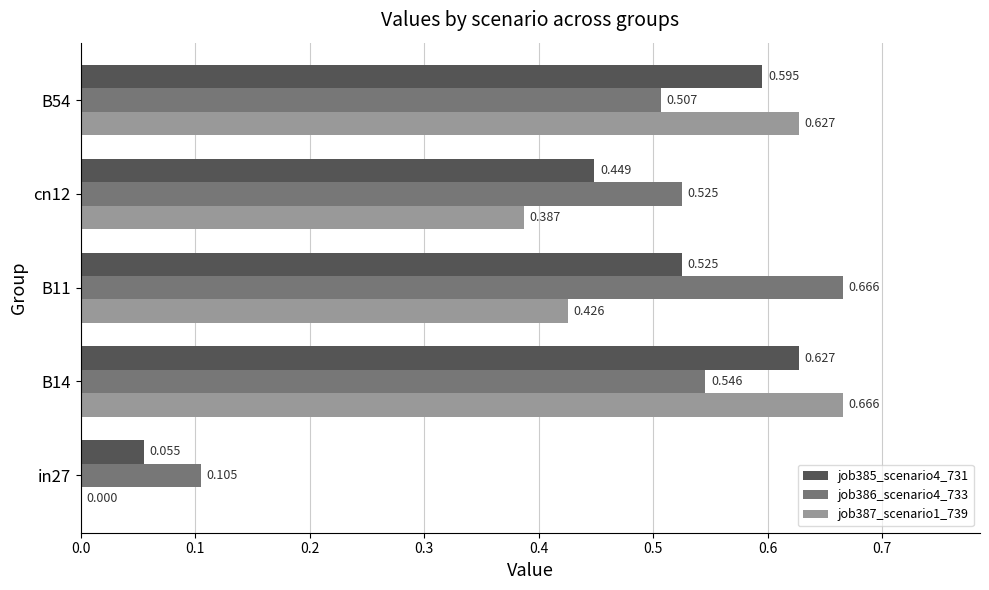

What are all the series names shown in the legend?

job385_scenario4_731, job386_scenario4_733, job387_scenario1_739